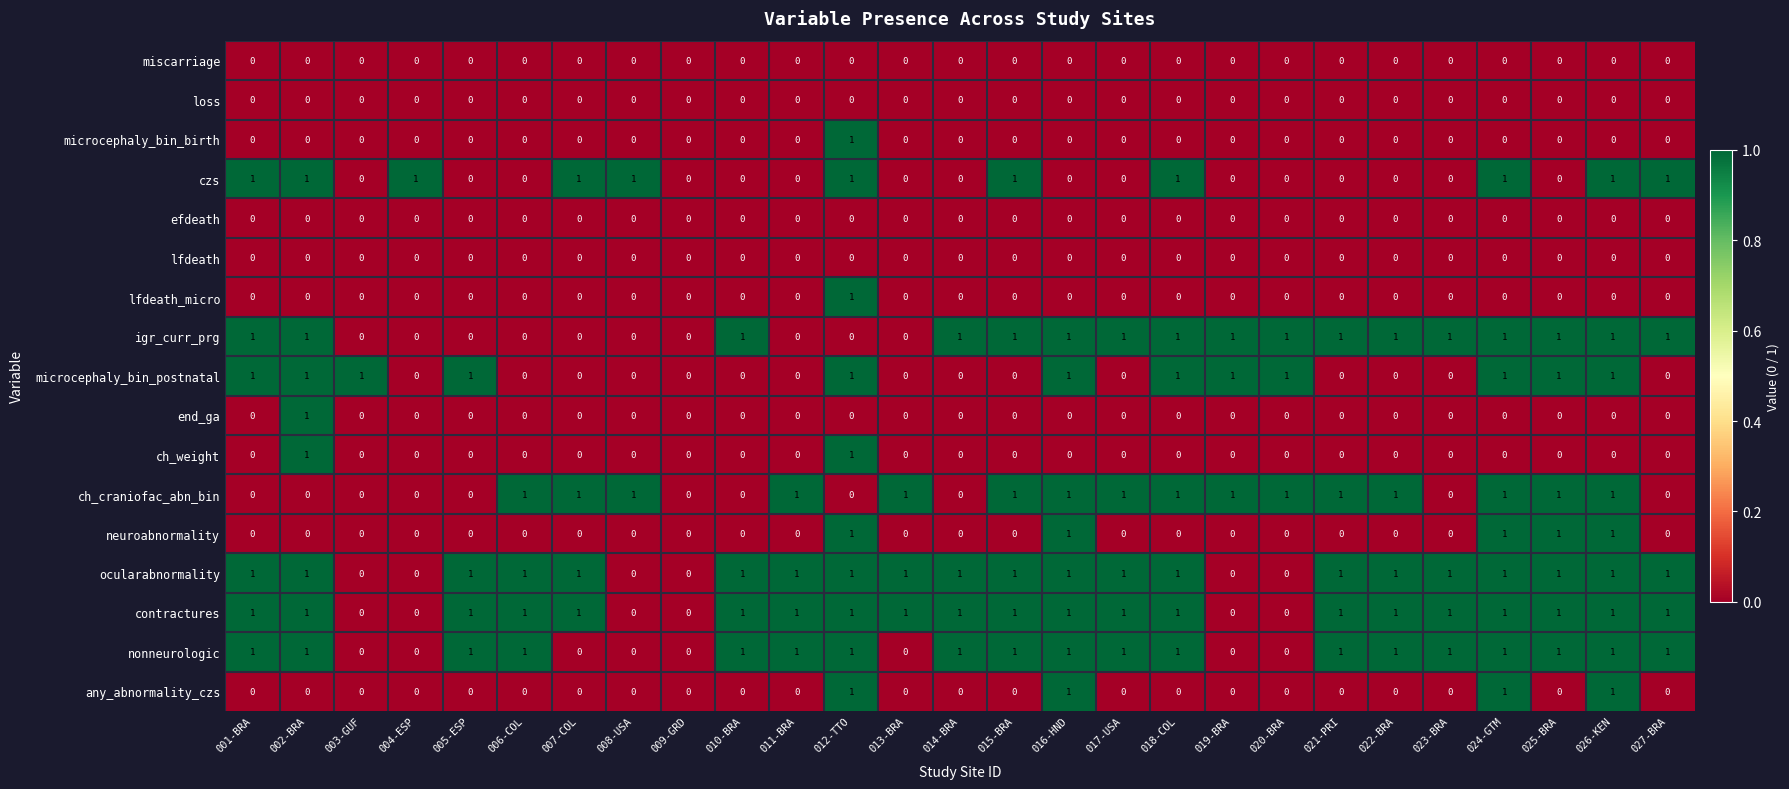

Is it true that any_abnormality_czs equals 0 at 015-BRA?

True